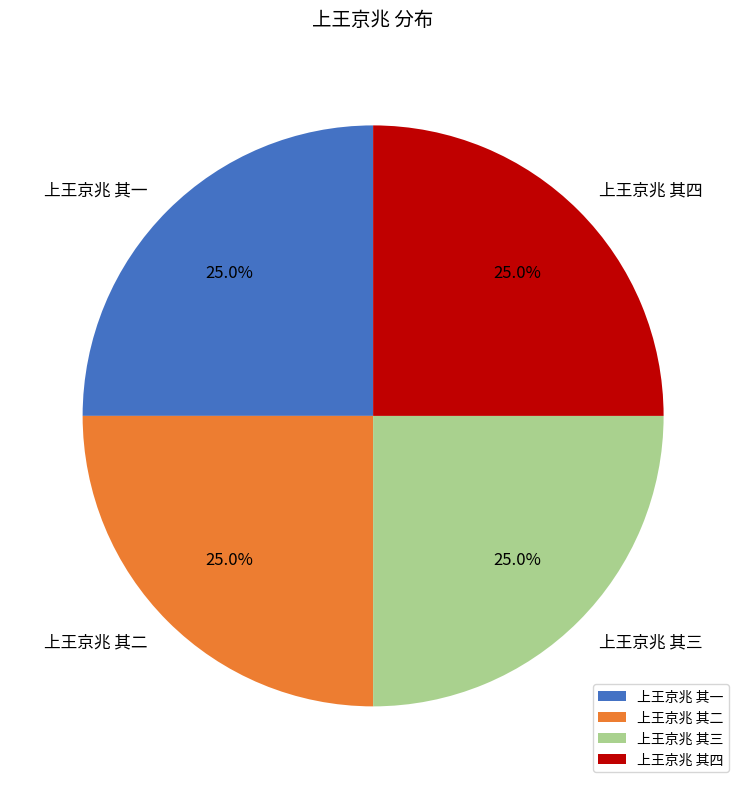

Is it true that 上王京兆 其二 is 25% of the pie?

True